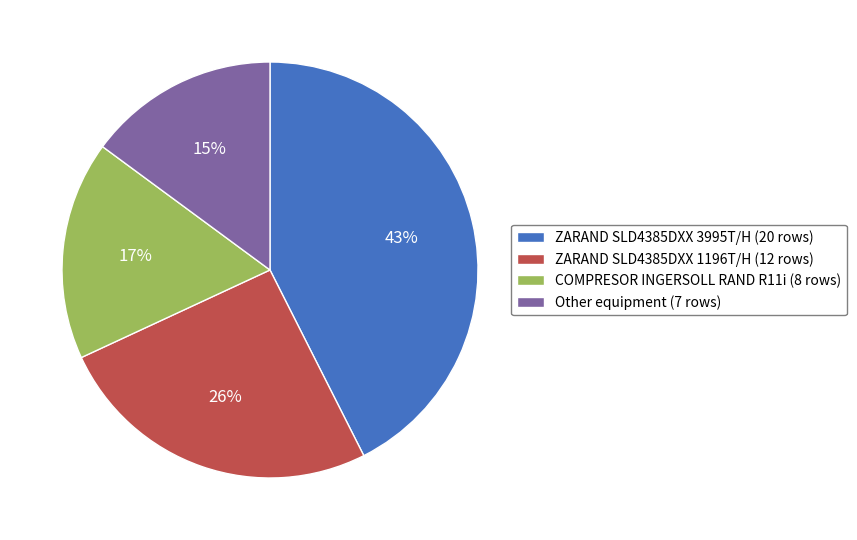

Which category has the smallest portion of the pie?

Other equipment (7 rows)